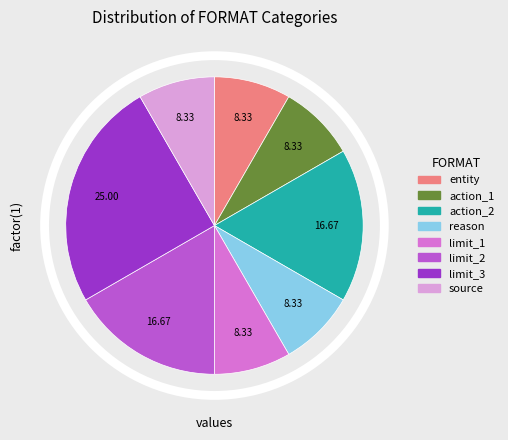

True or false: reason accounts for 8% of the total.

True